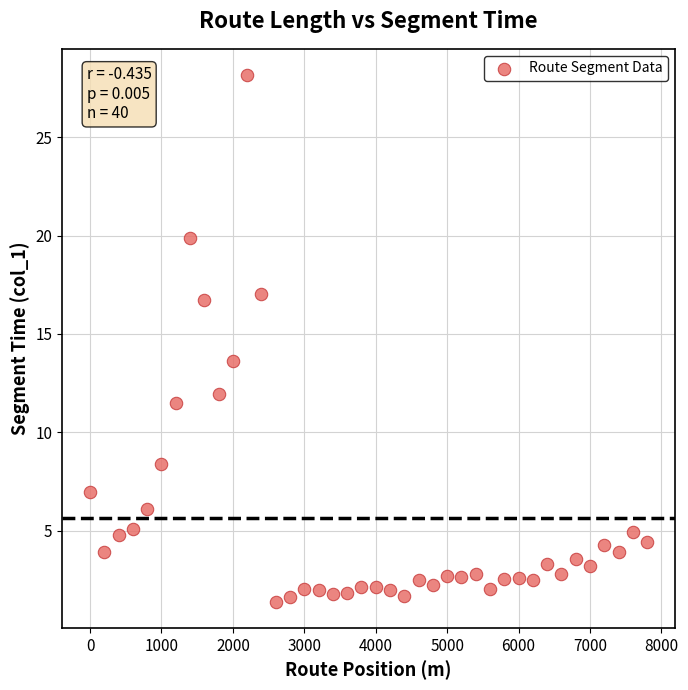

What is the range of Y values (max minus min)?

26.8